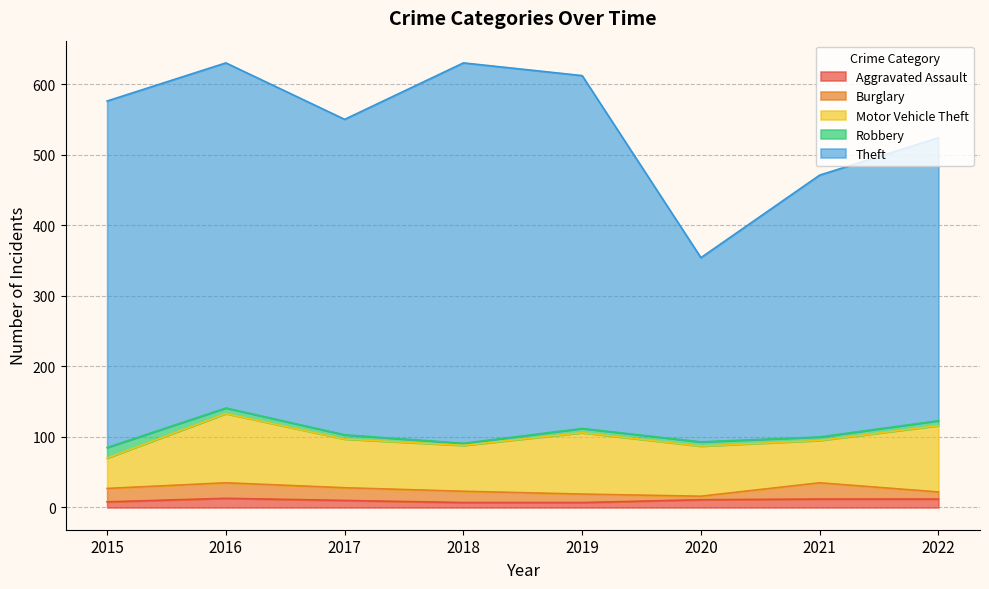

Reading left to right, transcribe all the data shown in this chart.

Aggravated Assault: 8	13	10	7	7	11	12	12
Burglary: 19	22	18	16	12	5	23	10
Motor Vehicle Theft: 43	98	69	65	87	71	60	94
Robbery: 15	8	6	3	6	6	5	7
Theft: 491	489	447	539	500	261	371	401